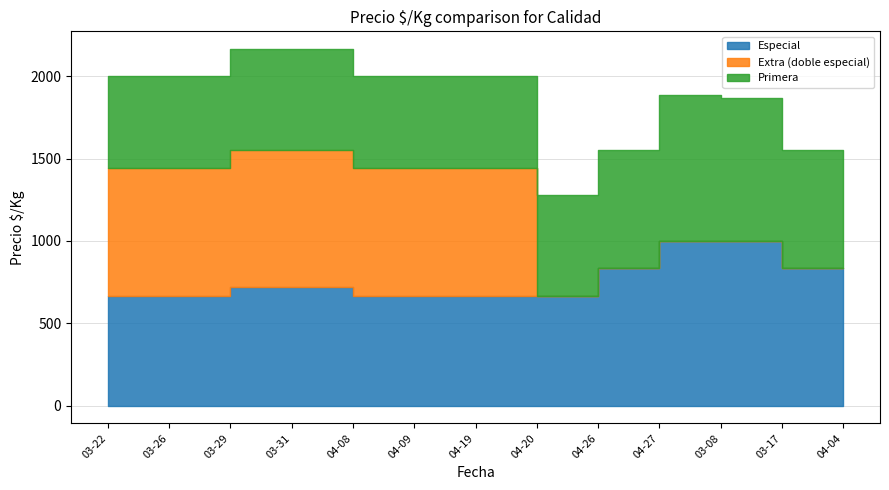

The value of Extra (doble especial) at 2021-04-20 is 778. True or false?

True